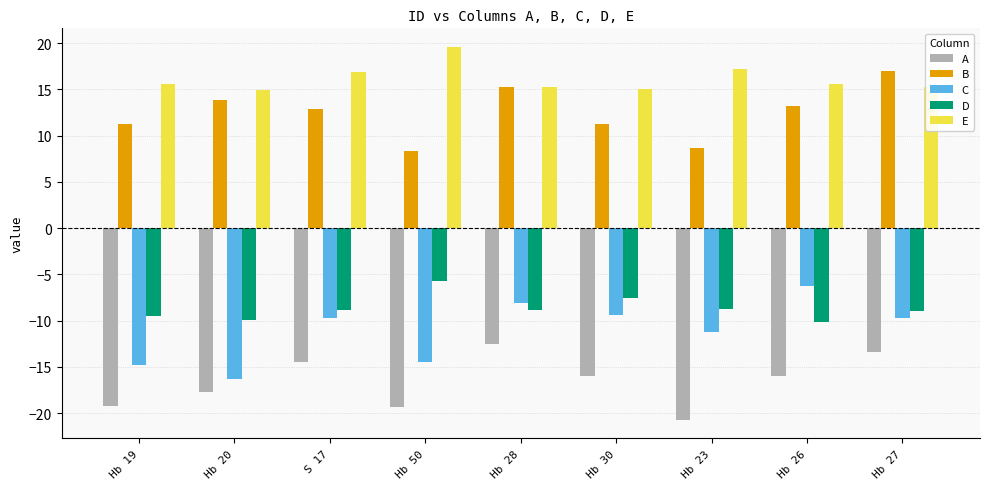

The C series shows -3.0 at Hb 26. True or false?

False